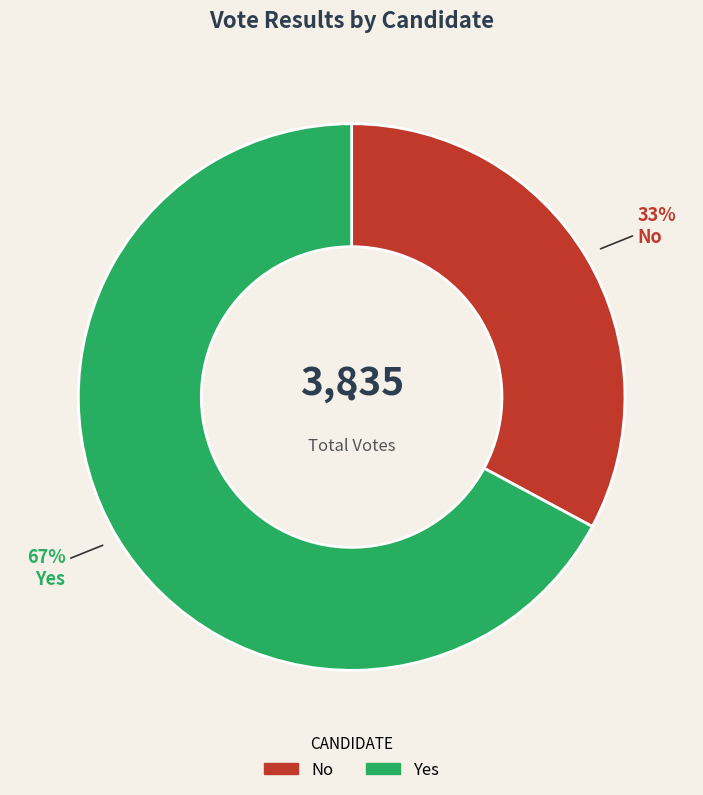

To the nearest percent, what is the difference between the largest and smallest slice percentages?

34%